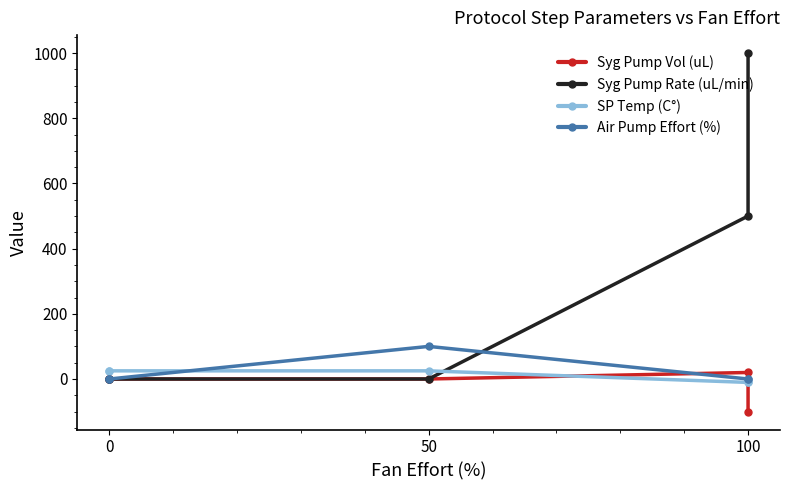

True or false: SP Temp (C°) has more than 1 points higher than both neighbors.

False